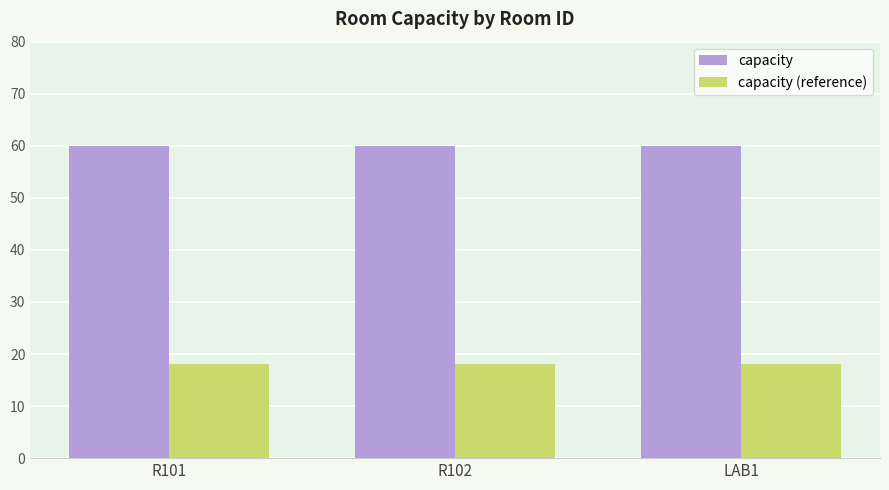

What is the average value of the capacity (reference) series?

18